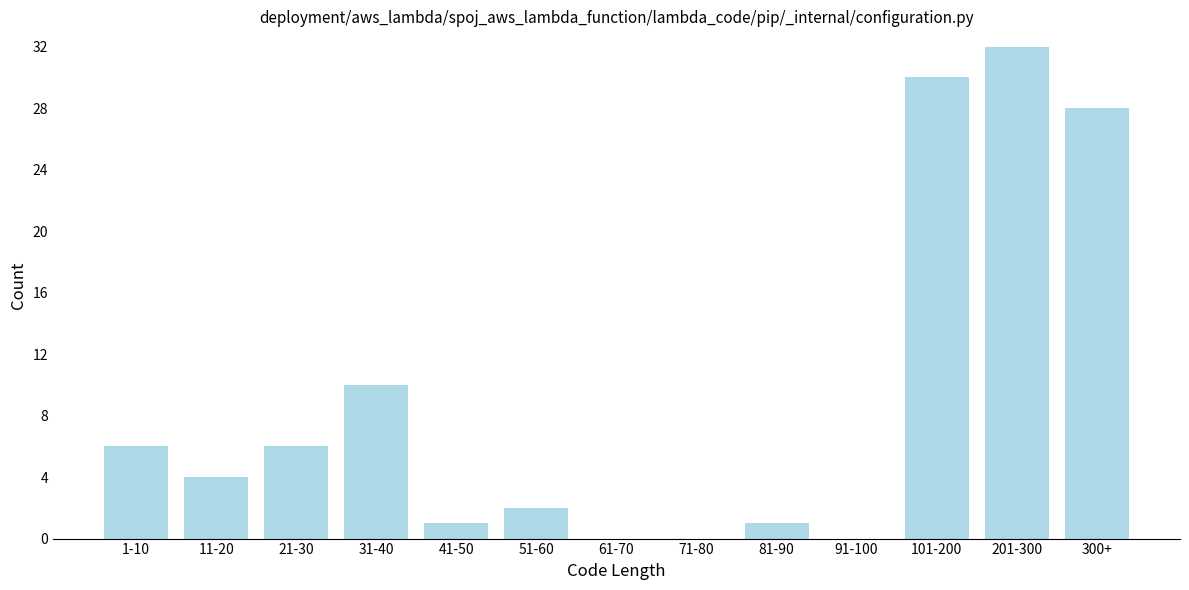

Reading left to right, extract all data points from this chart.

1-10=6	11-20=4	21-30=6	31-40=10	41-50=1	51-60=2	61-70=0	71-80=0	81-90=1	91-100=0	101-200=30	201-300=32	300+=28